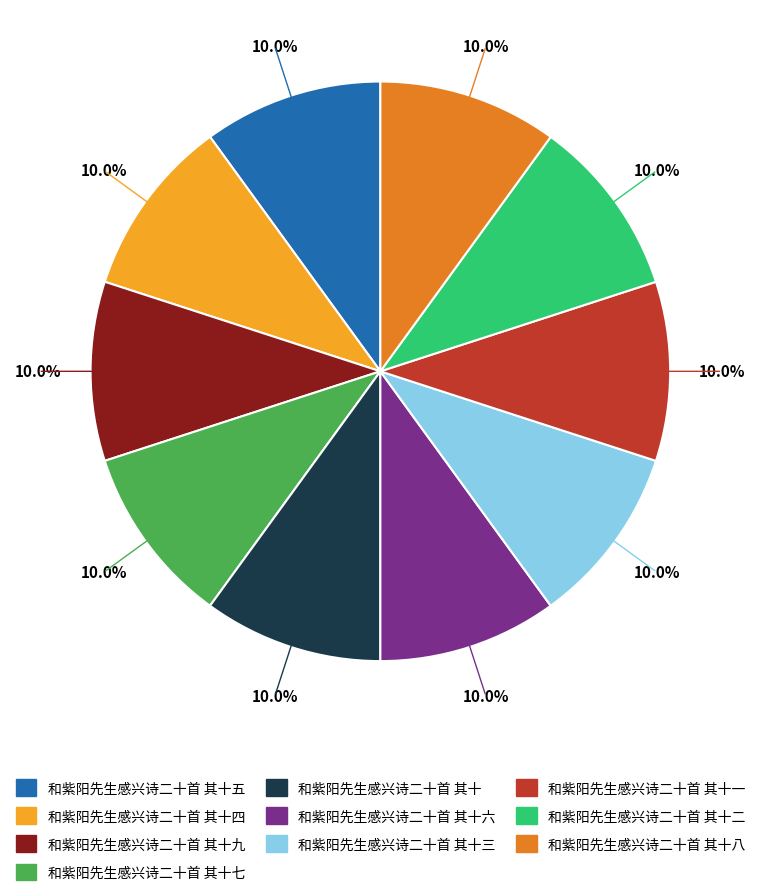

Combined, what portion of the pie is 和紫阳先生感兴诗二十首 其十三 and 和紫阳先生感兴诗二十首 其十八?

20.0%